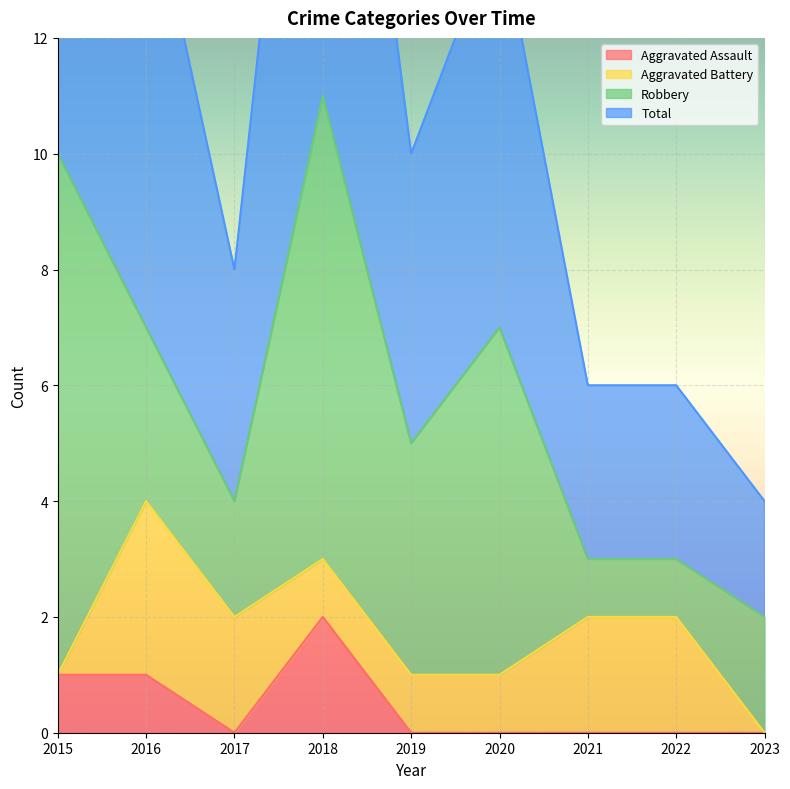

At which category is the sum across all series the highest?

2018